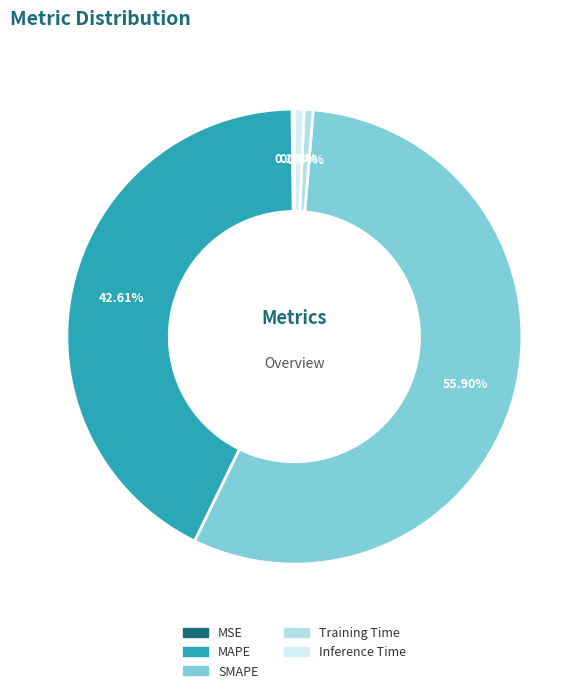

Which category has the biggest portion of the pie?

SMAPE